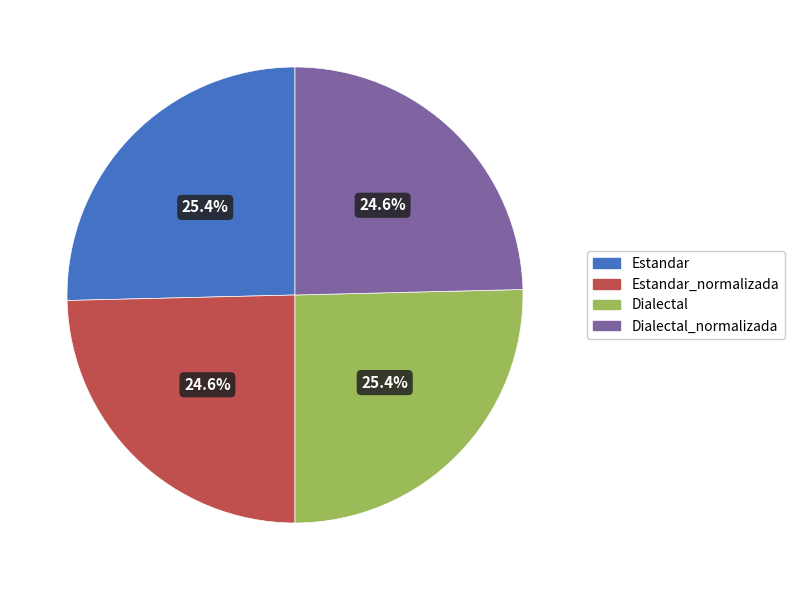

To the nearest percent, what percentage of the pie is Estandar?

25%